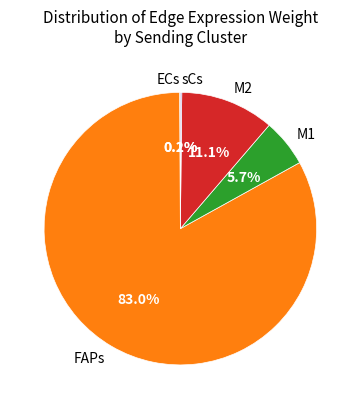

Which slice is the largest?

FAPs